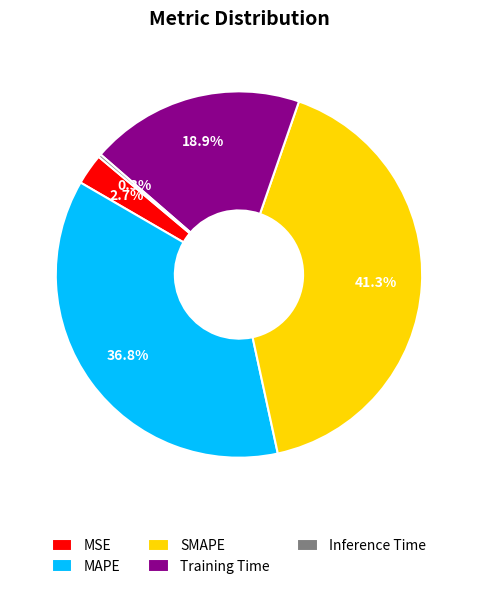

To the nearest percent, what portion does Training Time represent?

19%